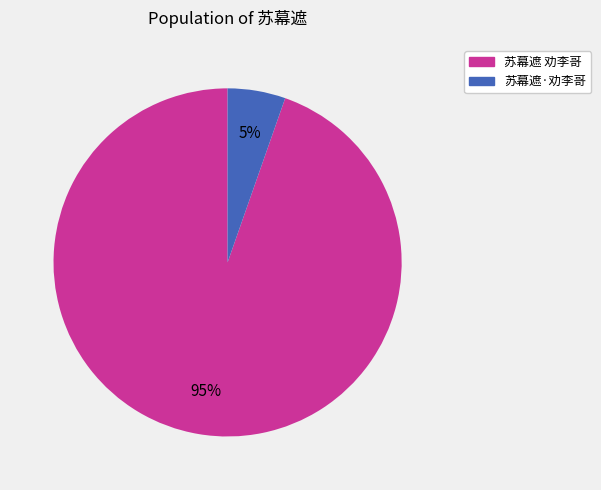

Does any single category account for the majority?

Yes